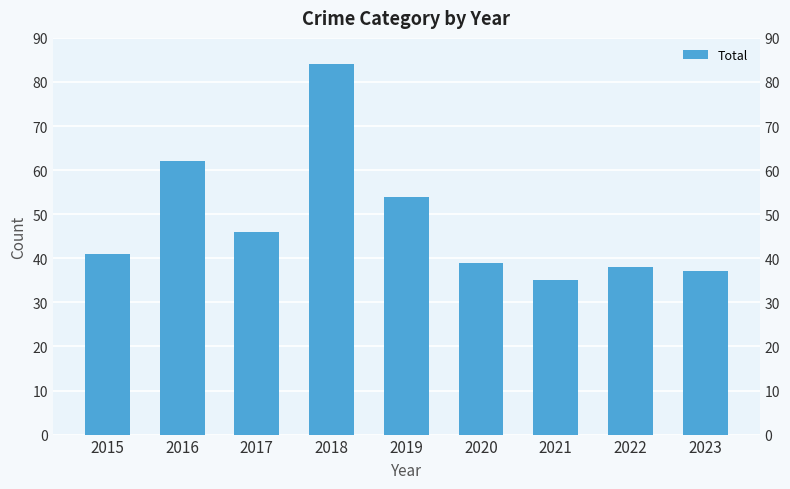

What is the difference between the values at 2018 and 2016?

22